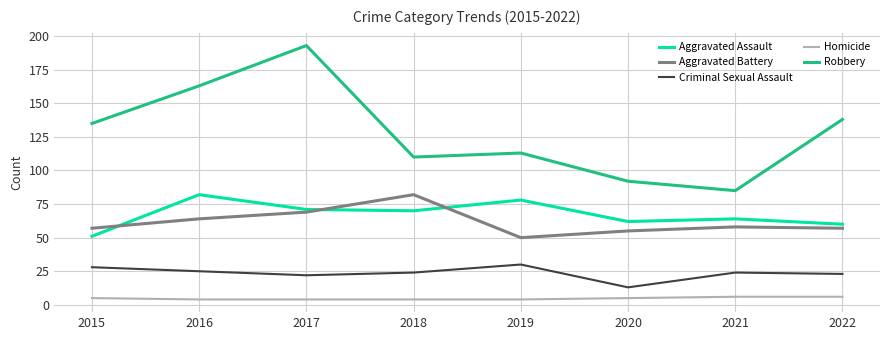

Read the Criminal Sexual Assault value at 2017, to the nearest 5.

20